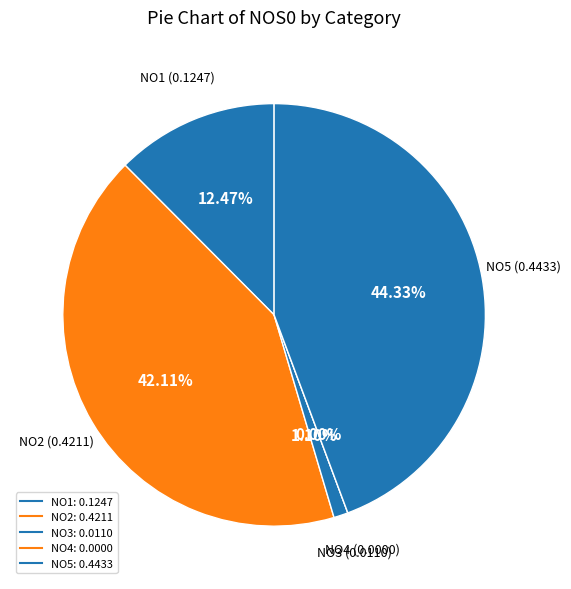

How many segments does this pie chart have?

5